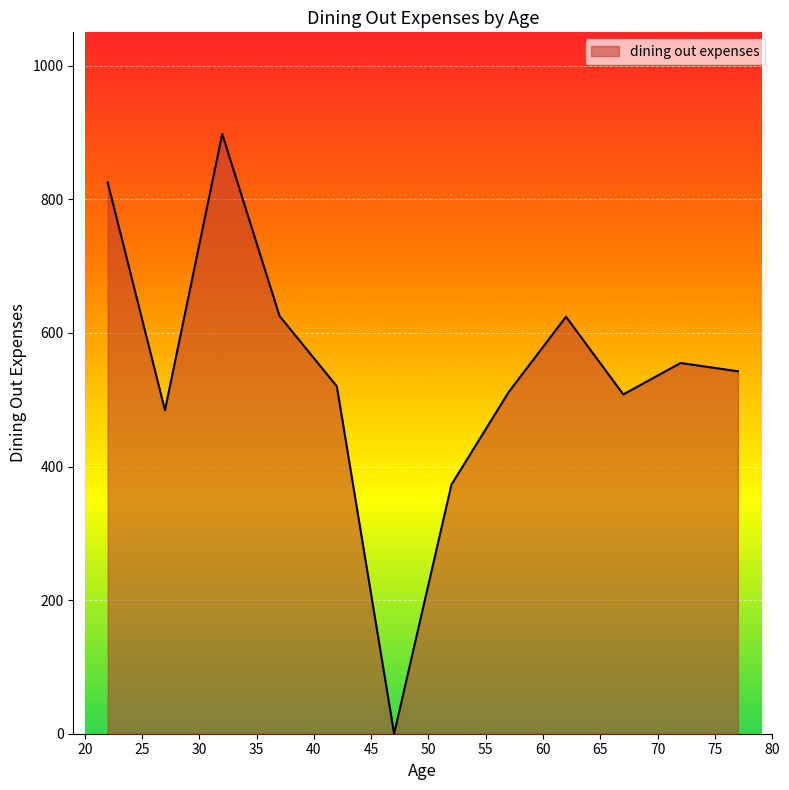

What is the difference between the maximum and minimum values?

897.8